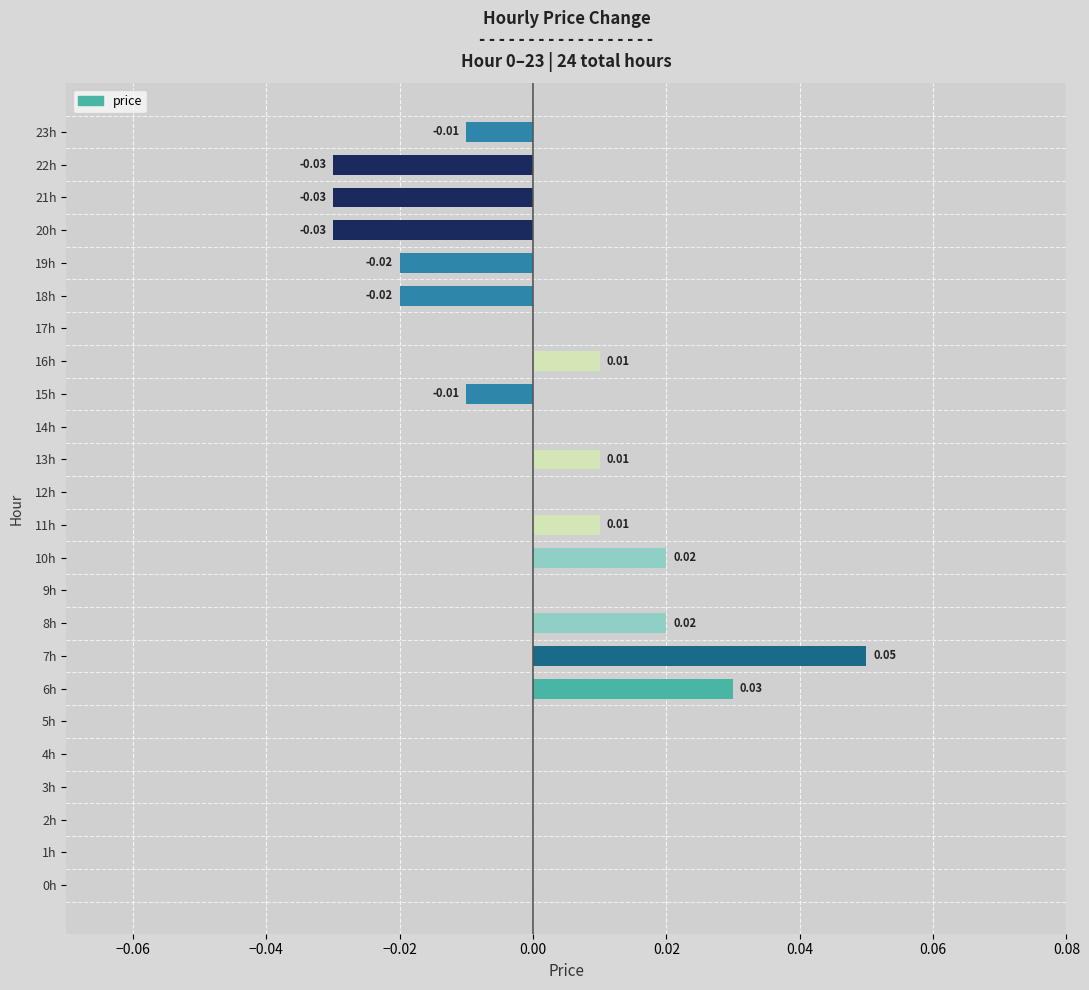

Between 21h and 16h, which is larger?

16h